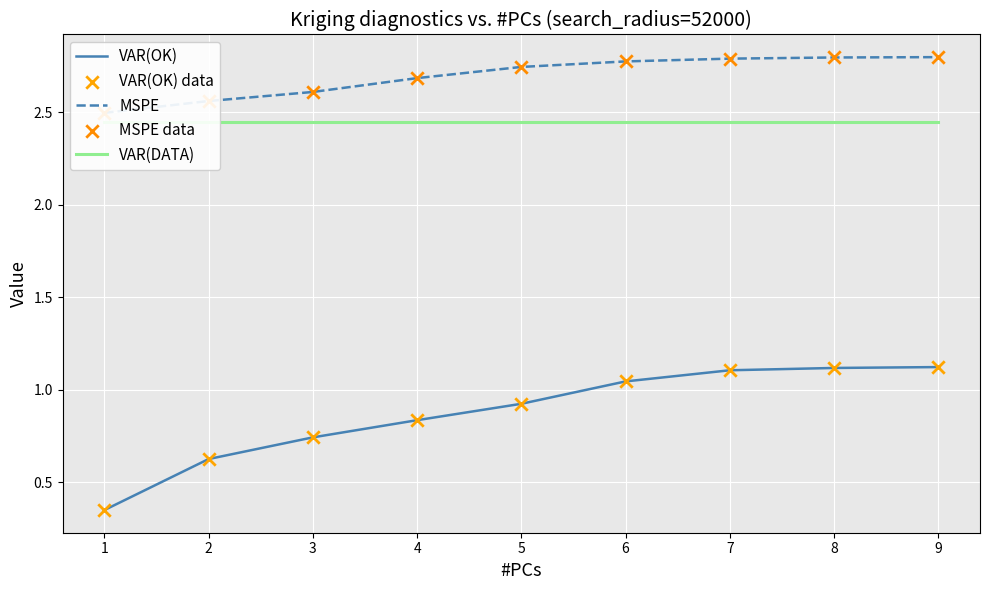

What is the total value across all series at 9?

10.3